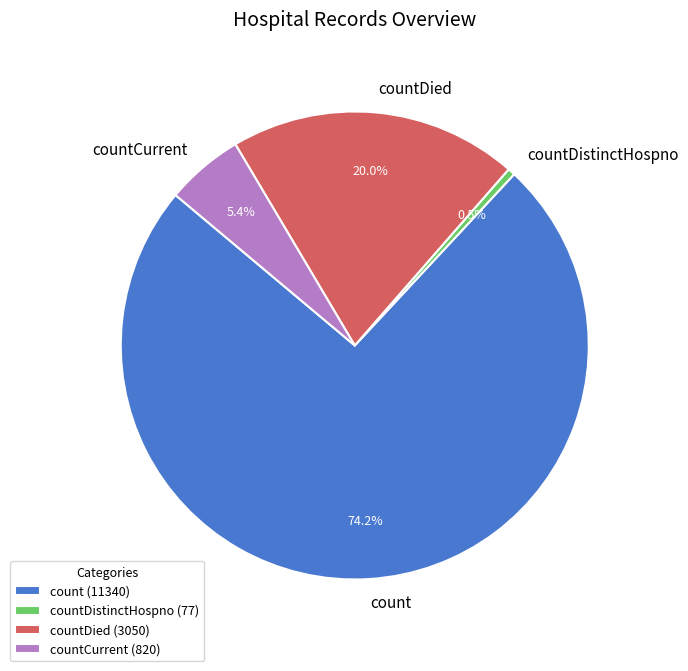

To the nearest percent, what percentage of the pie is countDied?

20%